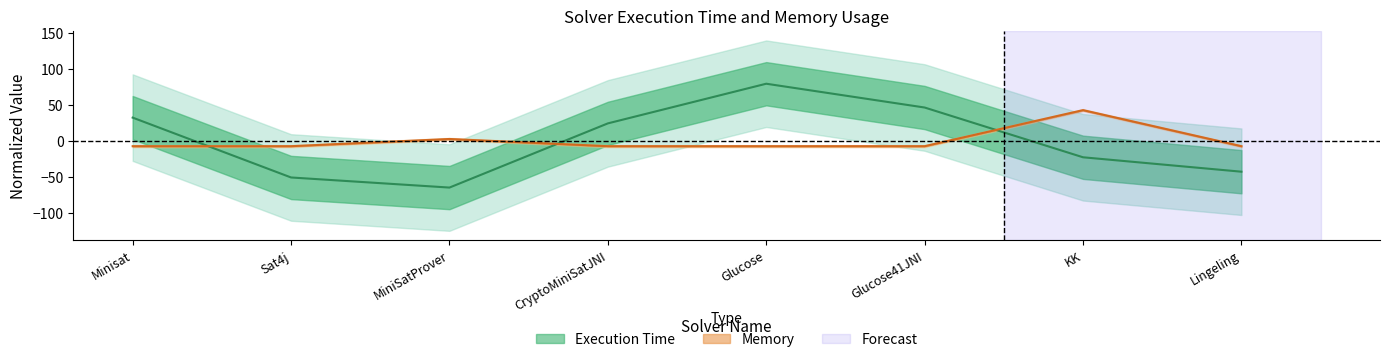

What is the spread (max minus min) of values at Glucose41JNI?

53.6